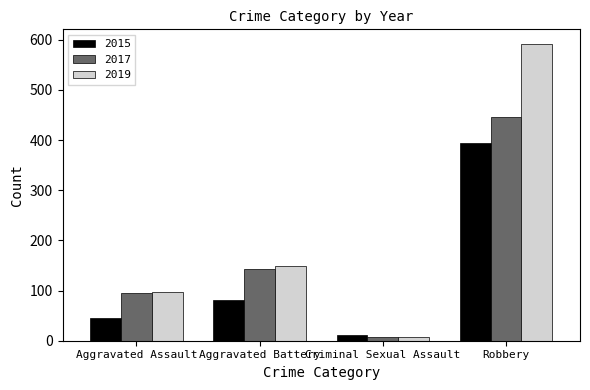

The value of 2015 at Robbery is 135. True or false?

False